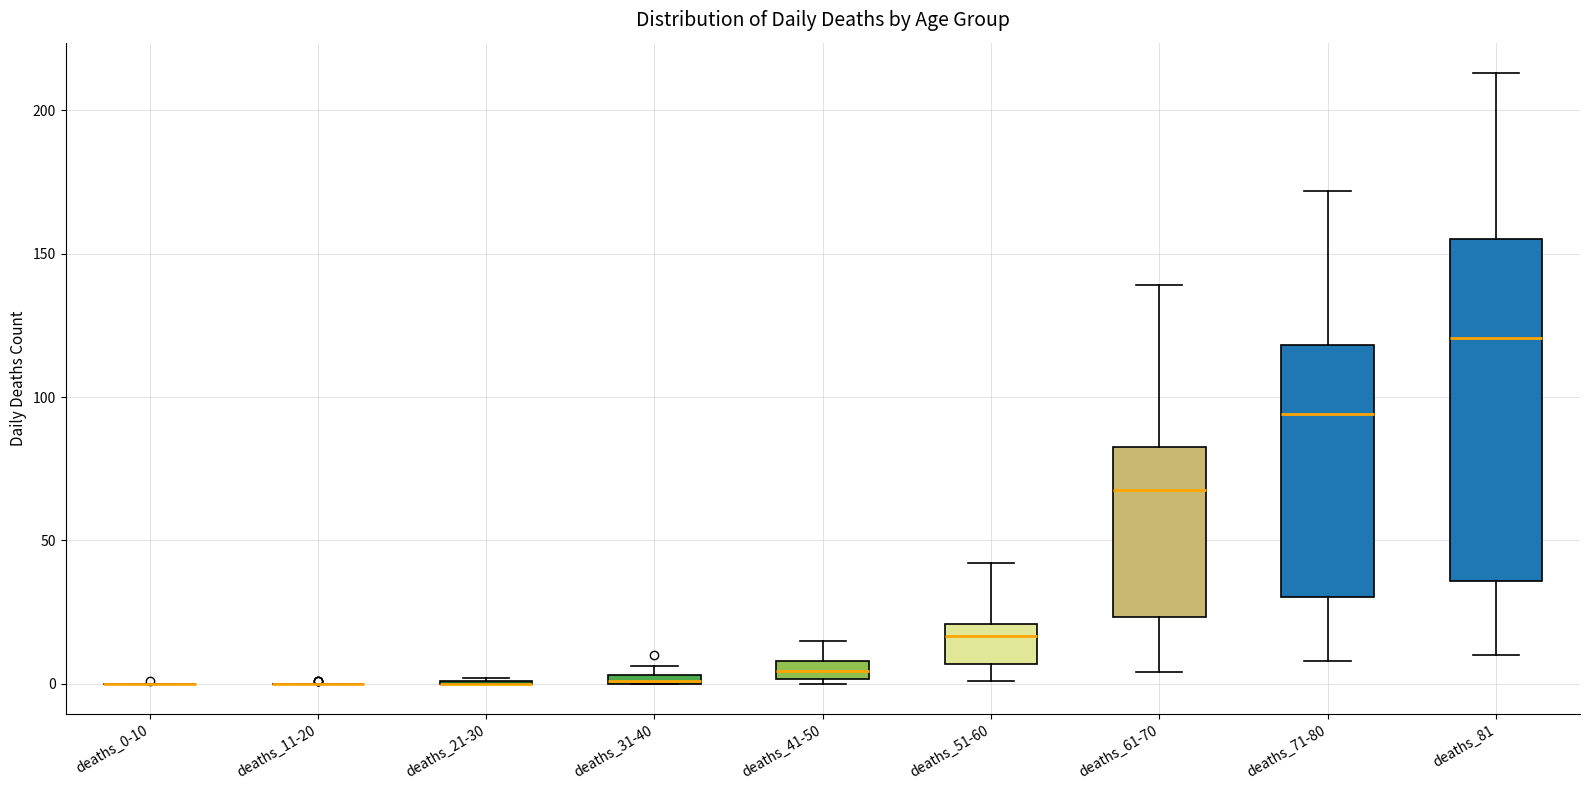

Where is the upper edge of the box for deaths_51-60 on the y-axis? The values are not printed on the chart, so give them approximately, as read against the axis.

20